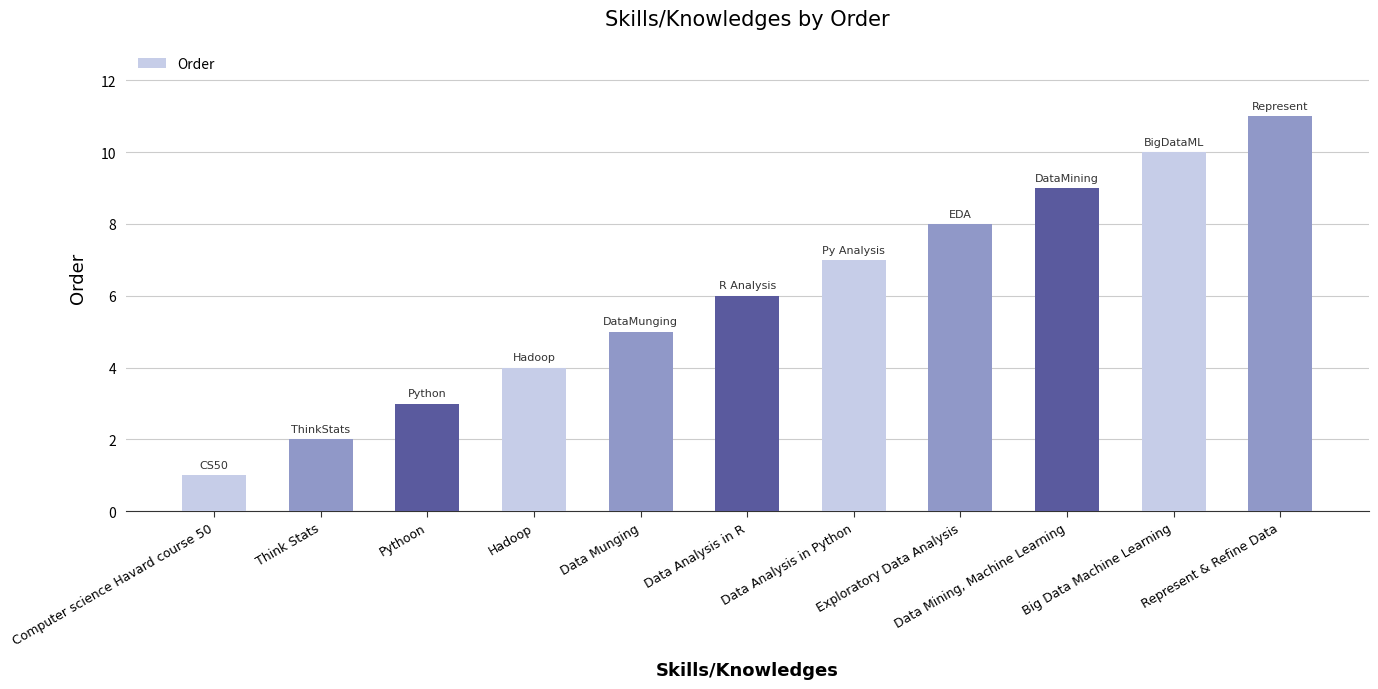

Reading left to right, list all the values displayed in this chart.

1	2	3	4	5	6	7	8	9	10	11